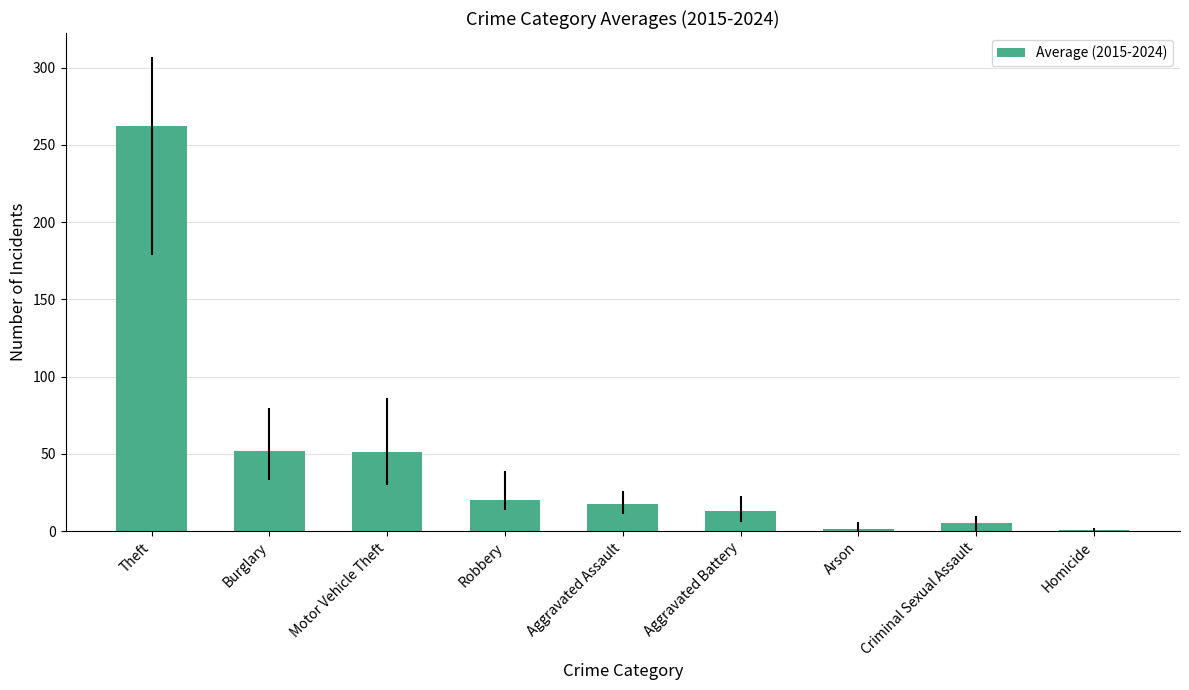

What is the sum of all values?

423.5